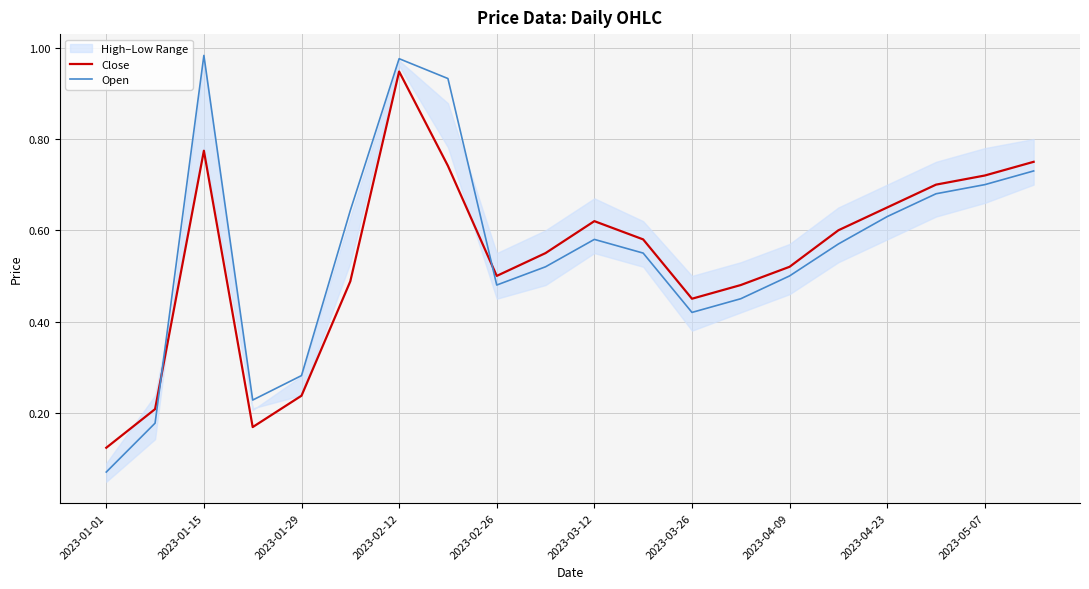

True or false: Open has more than 0 interior local peaks.

True